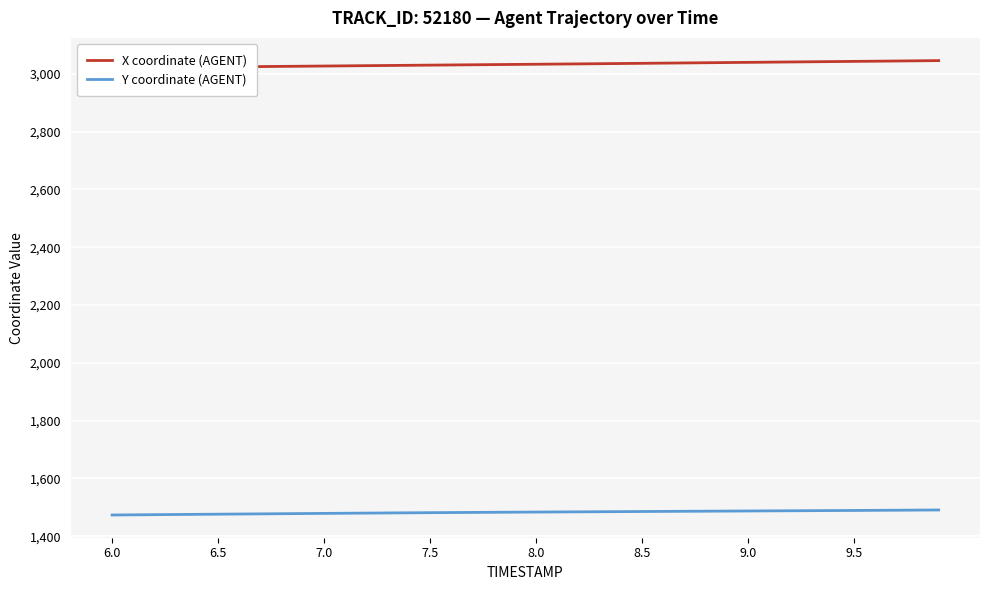

How many data points in X coordinate (AGENT) are less than 3033?

20